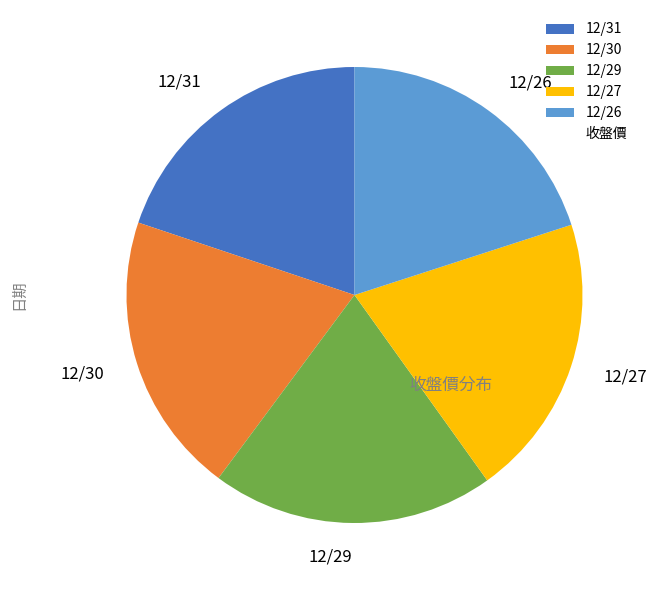

Count the number of slices in the pie.

5